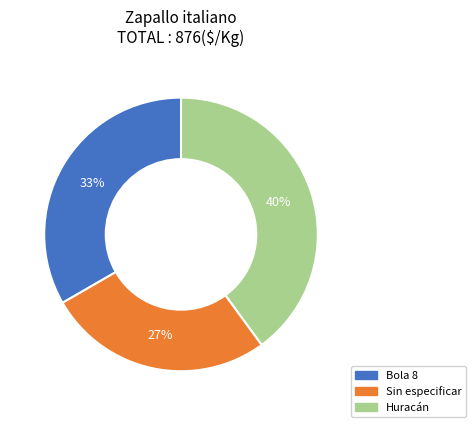

Does any single category account for the majority?

No